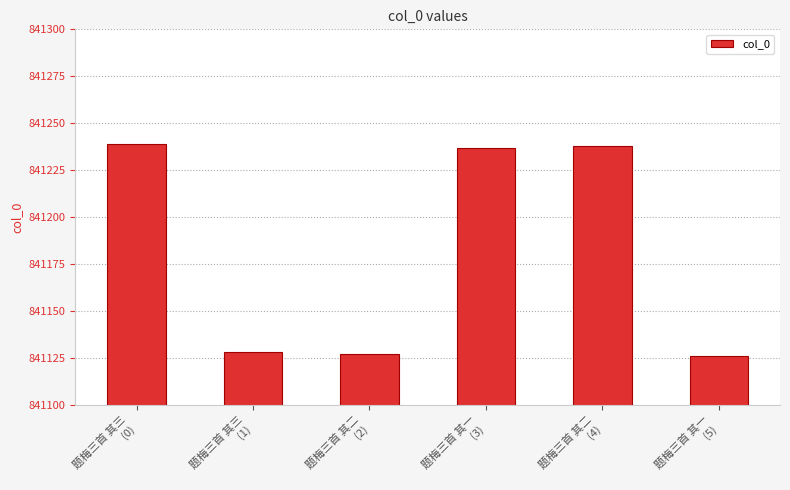

What is the maximum value shown in the chart?

841239